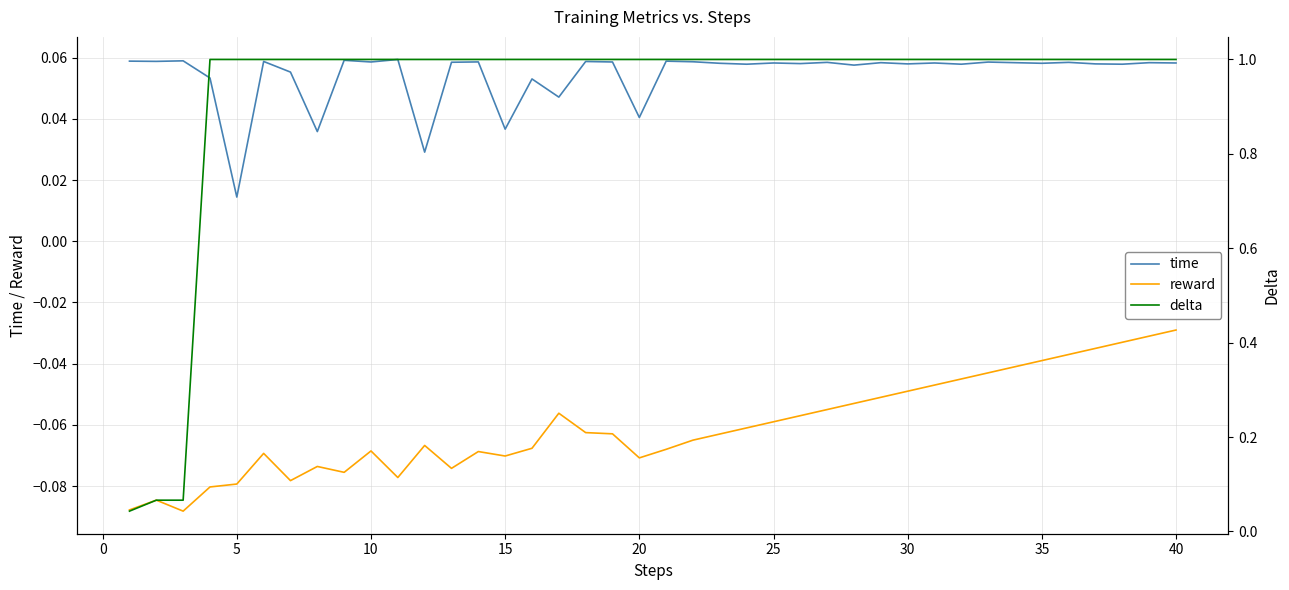

Which category has the lowest value in the time series?

5